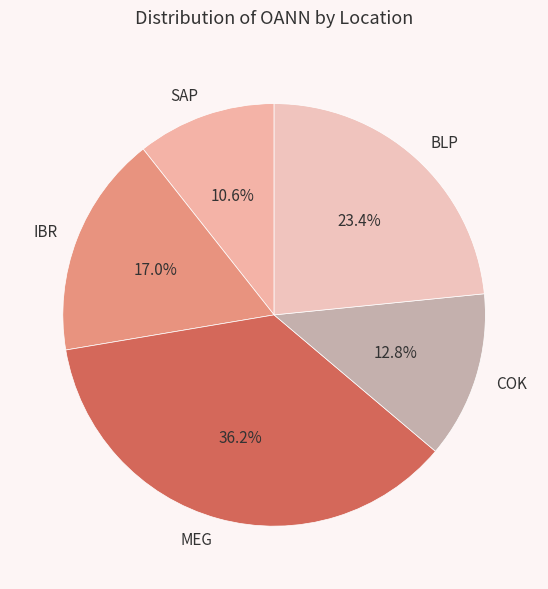

What percentage is the COK slice, to the nearest percent?

13%